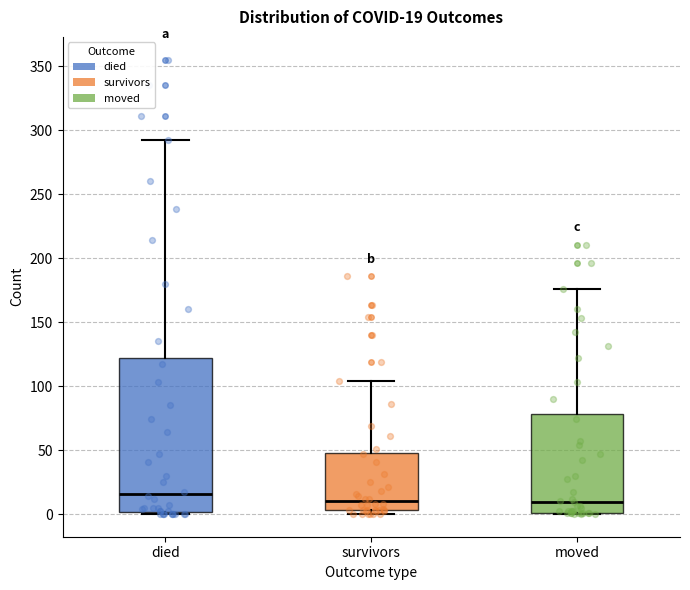

Which box is the tallest, from its lower edge to its upper edge?

died